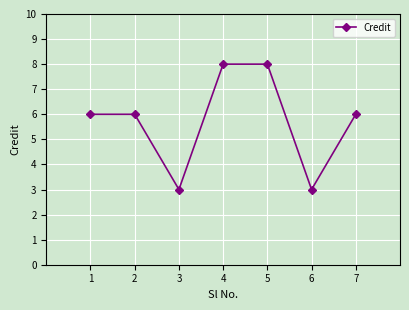

The value at 4 is 8. True or false?

True